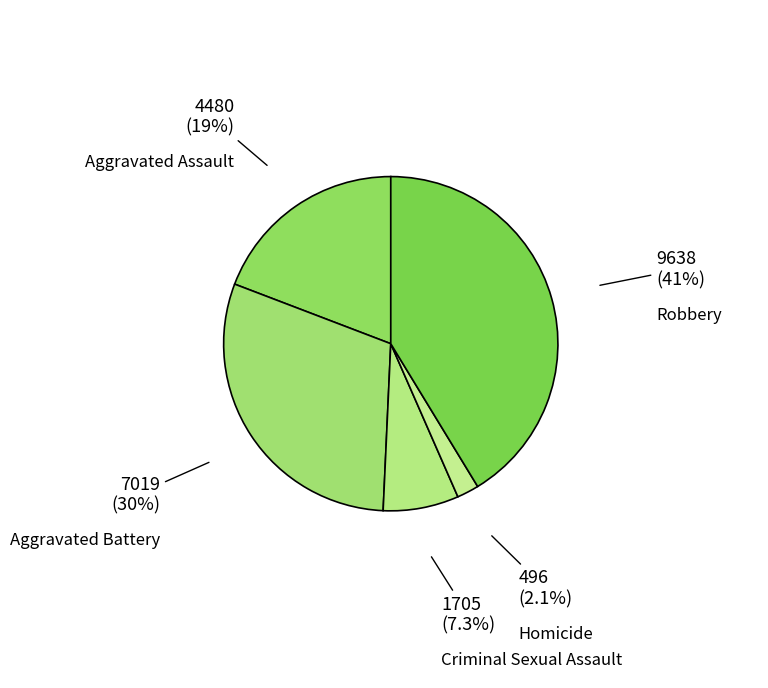

What percentage is the Robbery slice, to the nearest percent?

41%